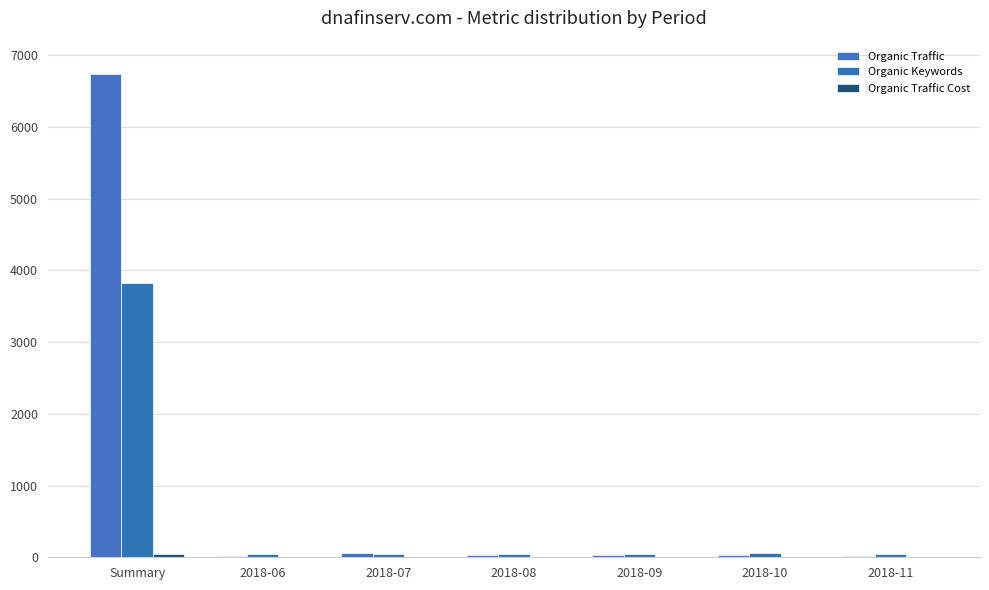

At which label does Organic Keywords reach its peak?

Summary